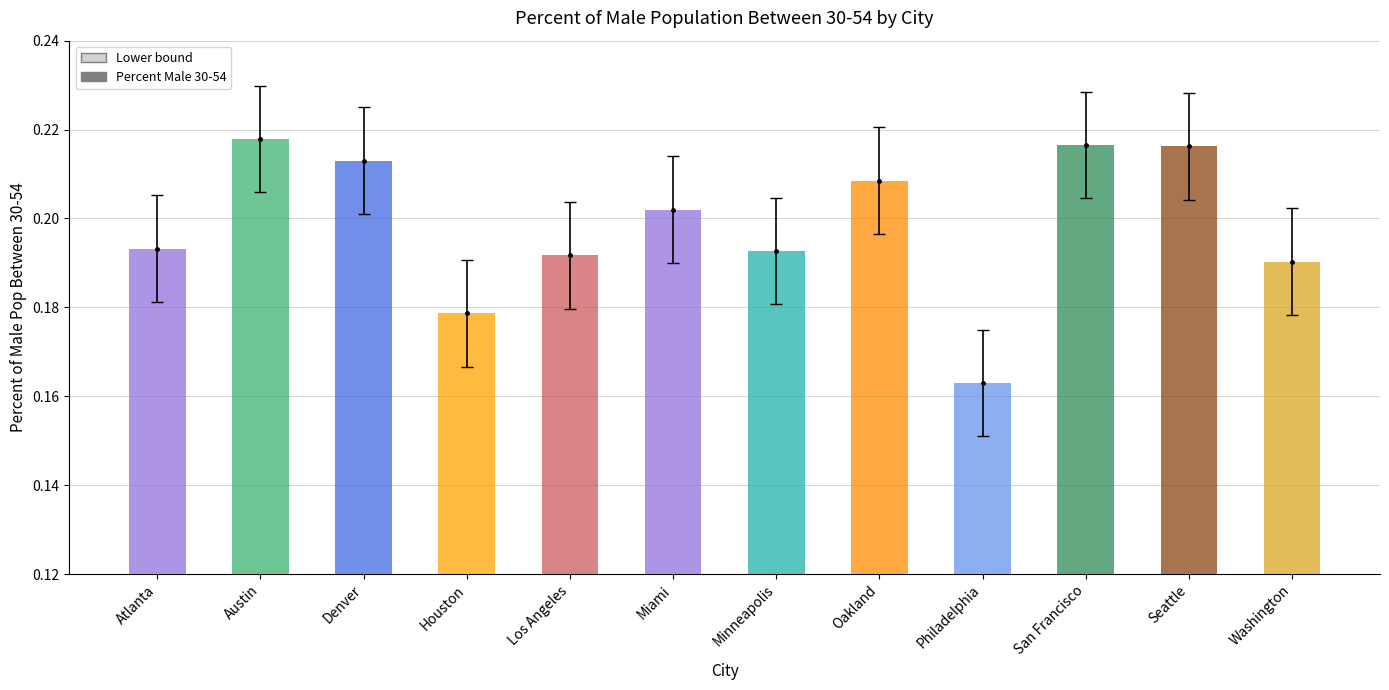

Rank the categories by value from highest to lowest.

Austin, San Francisco, Seattle, Denver, Oakland, Miami, Atlanta, Minneapolis, Los Angeles, Washington, Houston, Philadelphia